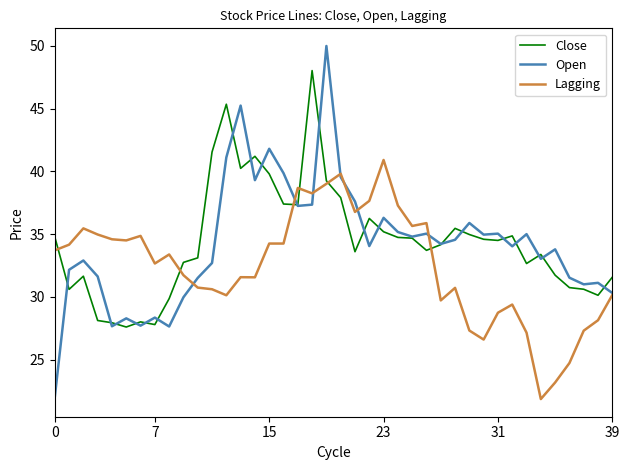

How many distinct data groups are displayed?

3